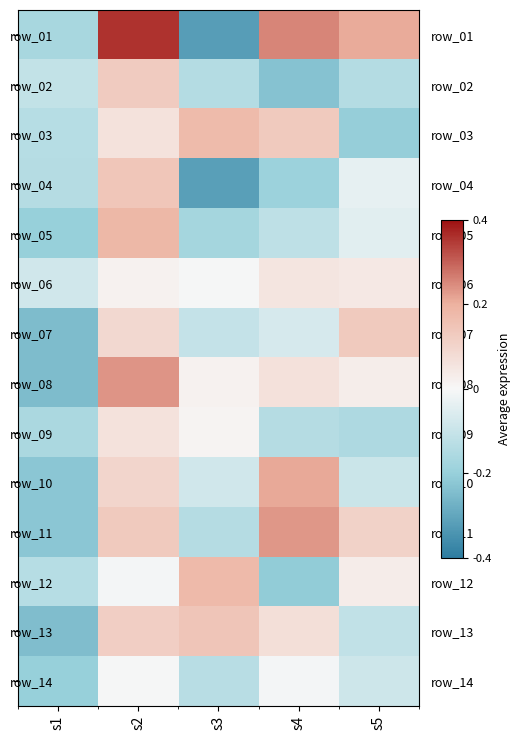

What is the total value across all series at s3?

-0.9